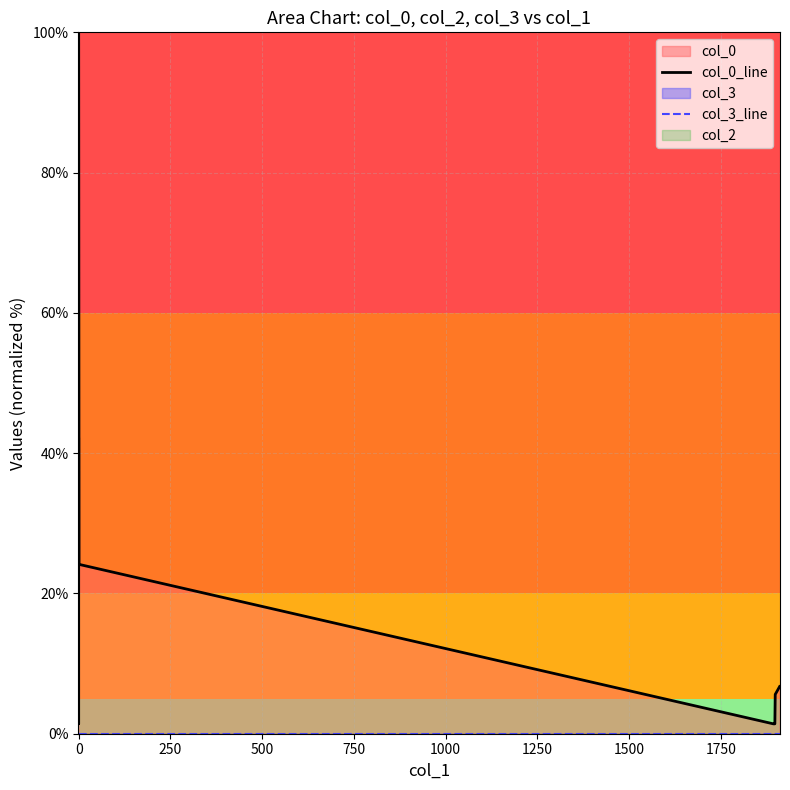

True or false: col_3_line and col_0_line intersect in this chart.

False